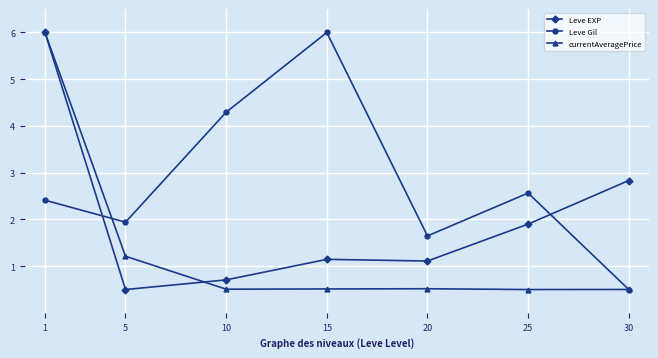

At which label does Leve Gil first exceed 2?

1